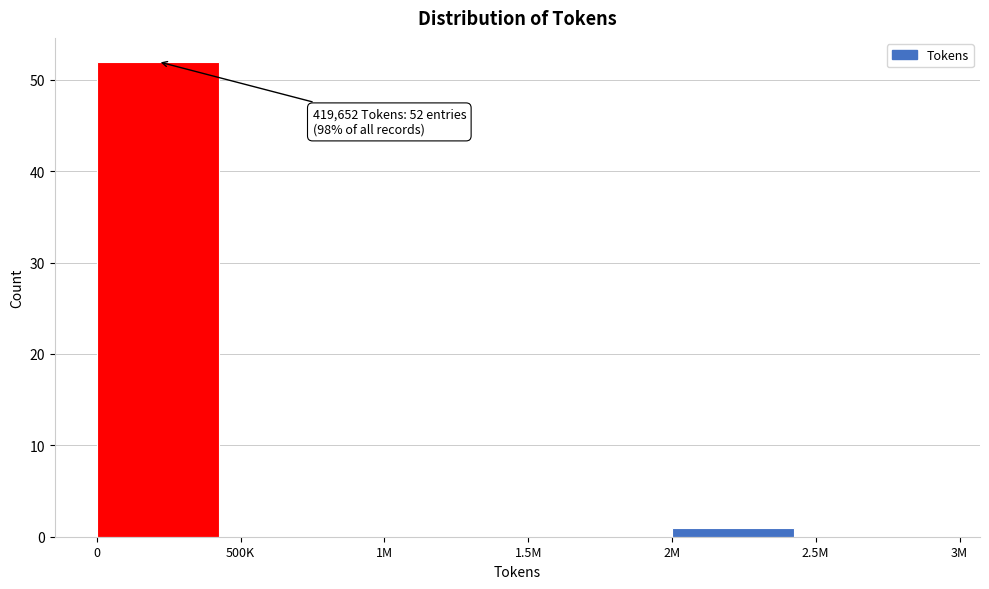

Reading left to right, list all the values displayed in this chart.

0=52	500K=0	1M=0	1.5M=0	2M=1	2.5M=0